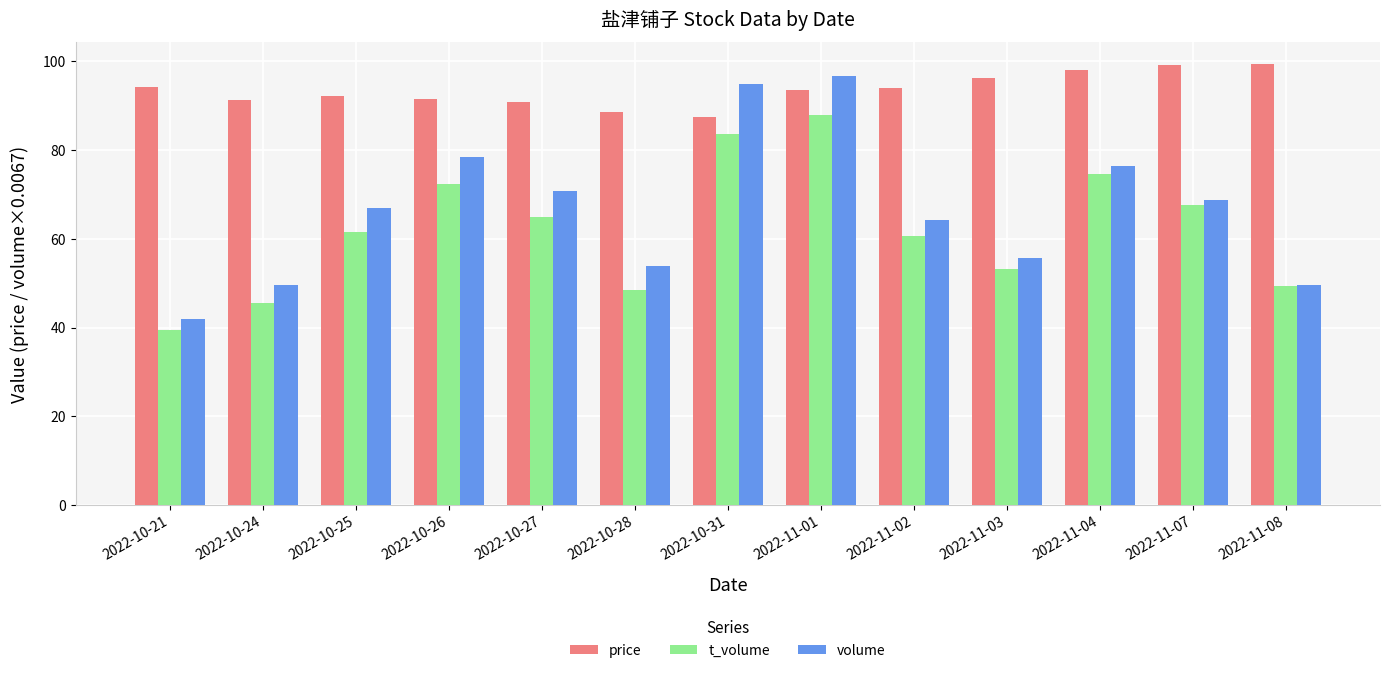

How many groups of bars are there?

13